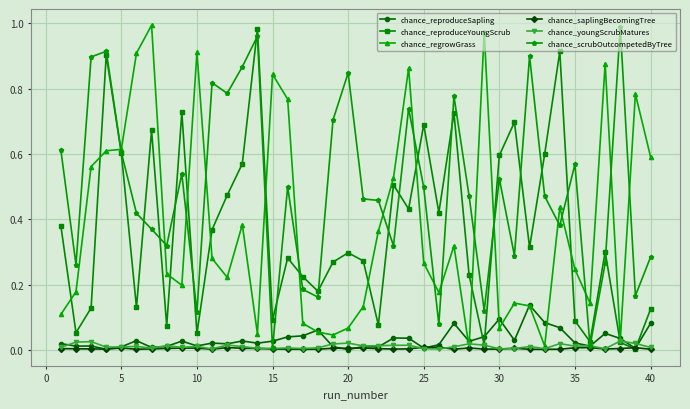

True or false: chance_scrubOutcompetedByTree has more than 1 points higher than both neighbors.

True